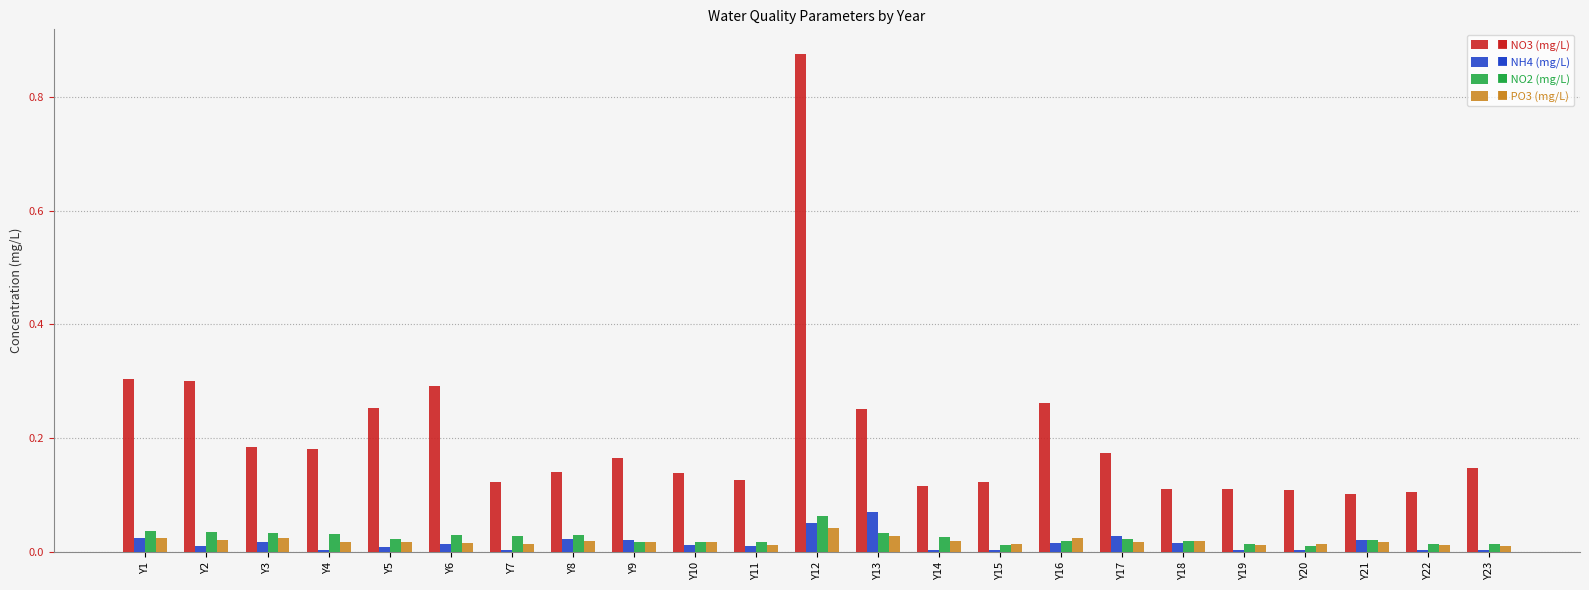

Count the number of data series in this chart.

4